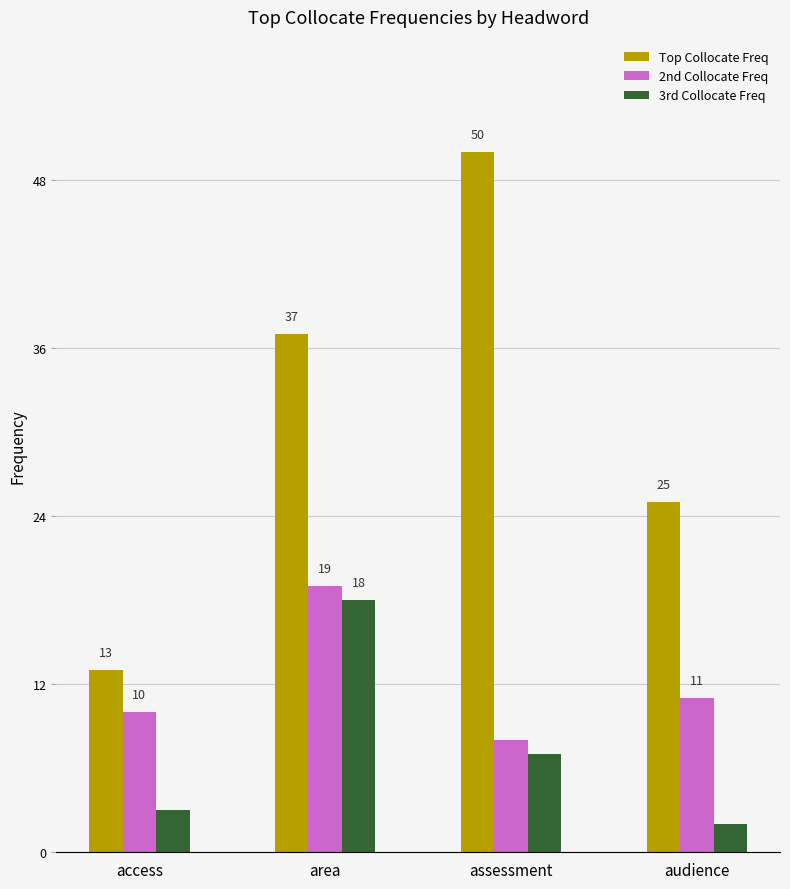

Read the Top Collocate Freq value at assessment, to the nearest 5.

50